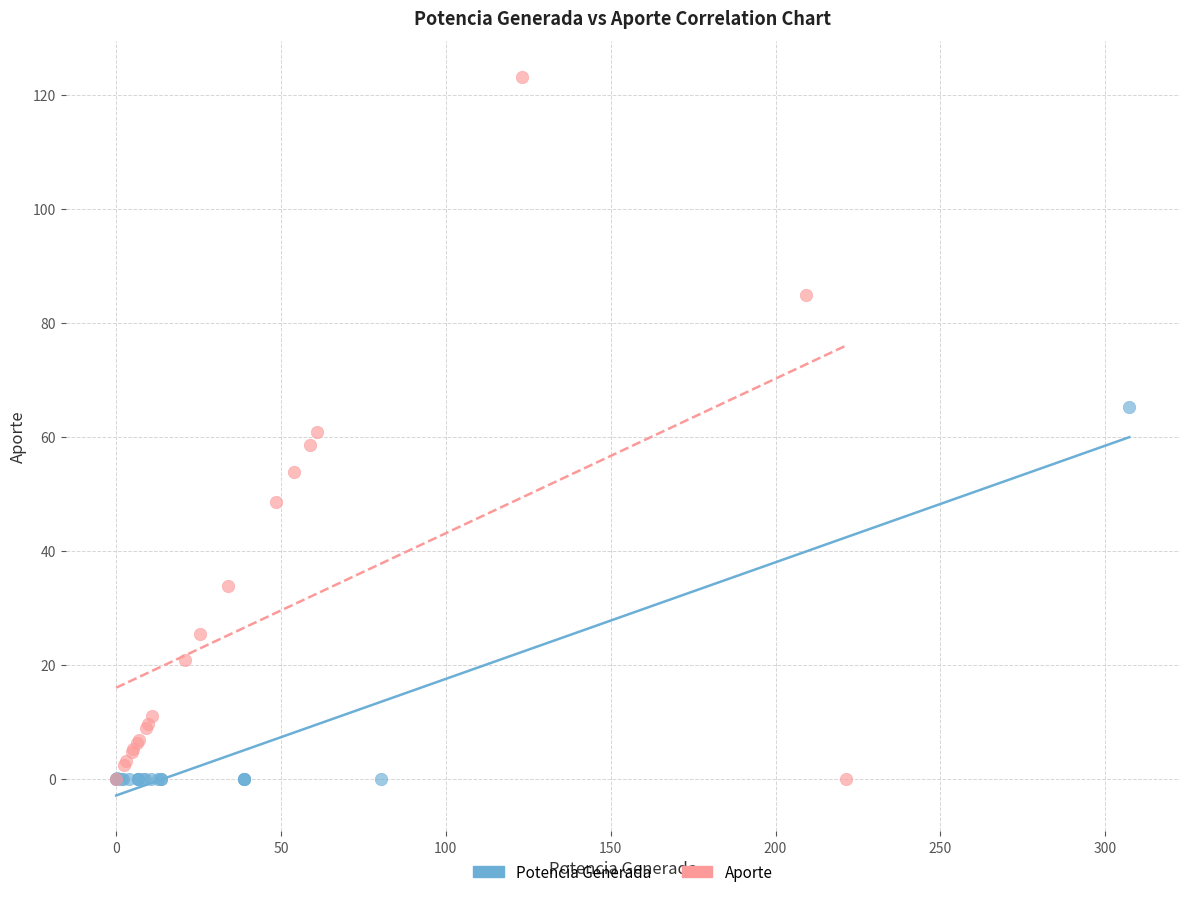

What are all the series names shown in the legend?

Potencia Generada, Aporte